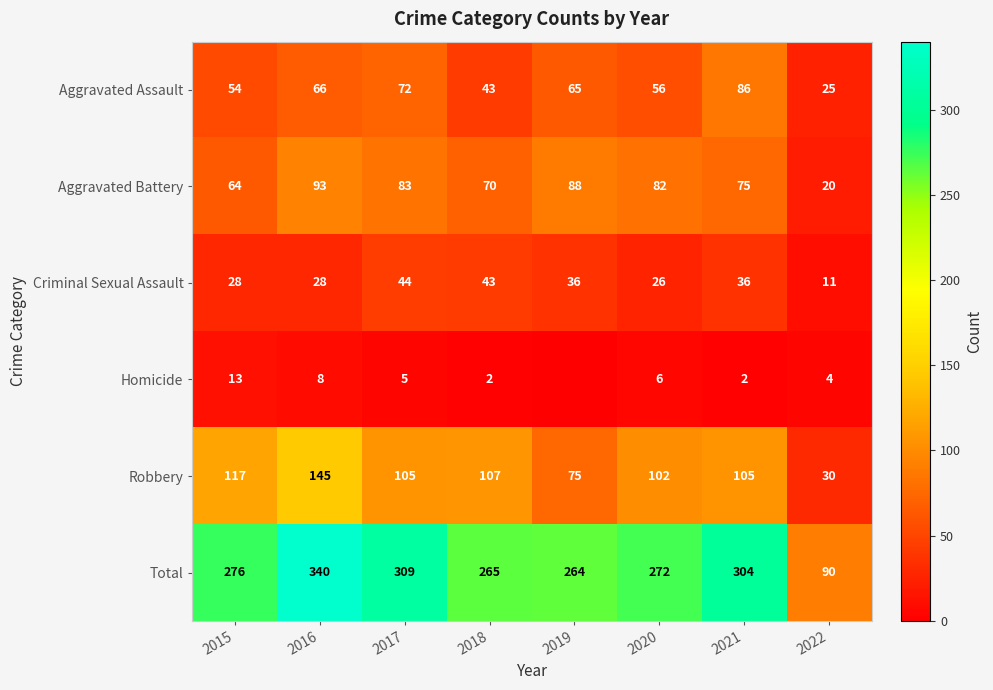

At which category does the chart reach its minimum across all series?

2019